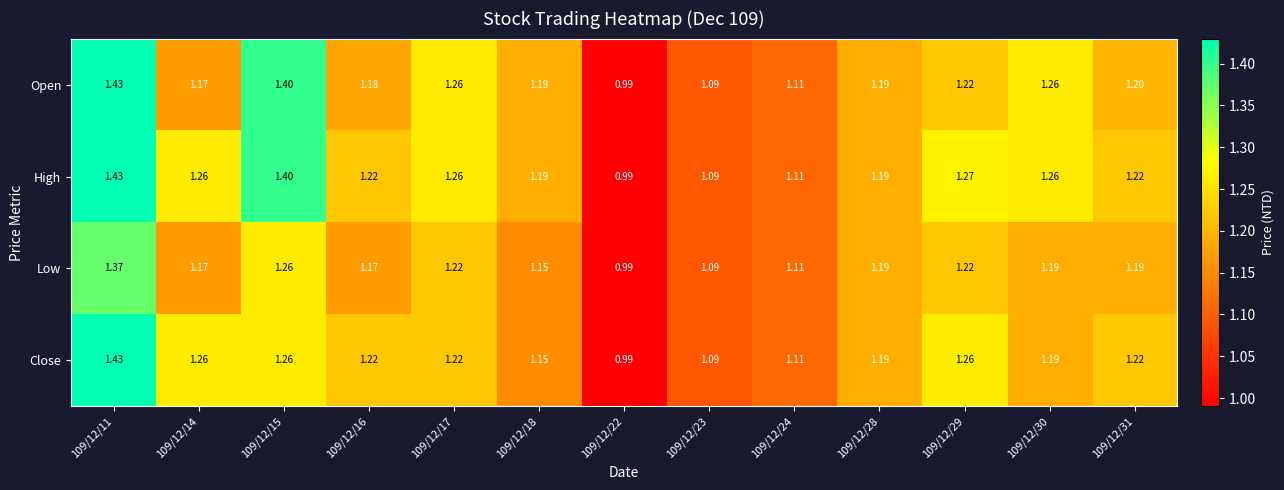

Rank the series by their average value, from lowest to highest.

Low, Close, Open, High